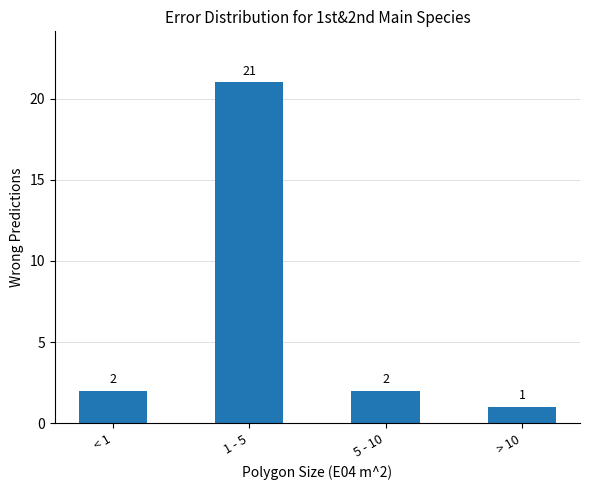

What is the greatest value displayed?

21